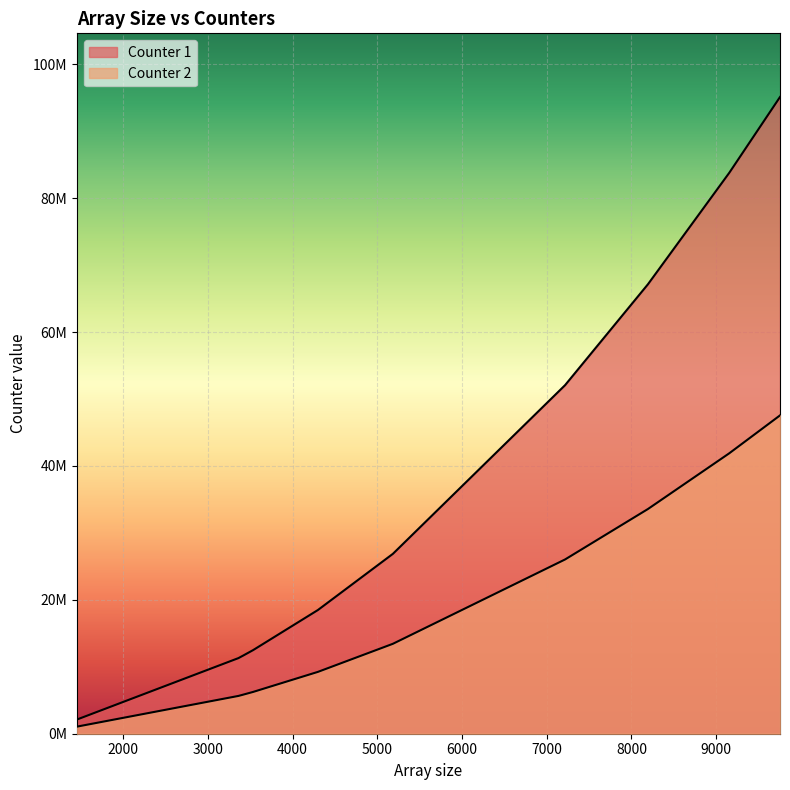

Where is the first local maximum for Counter 1?

9753